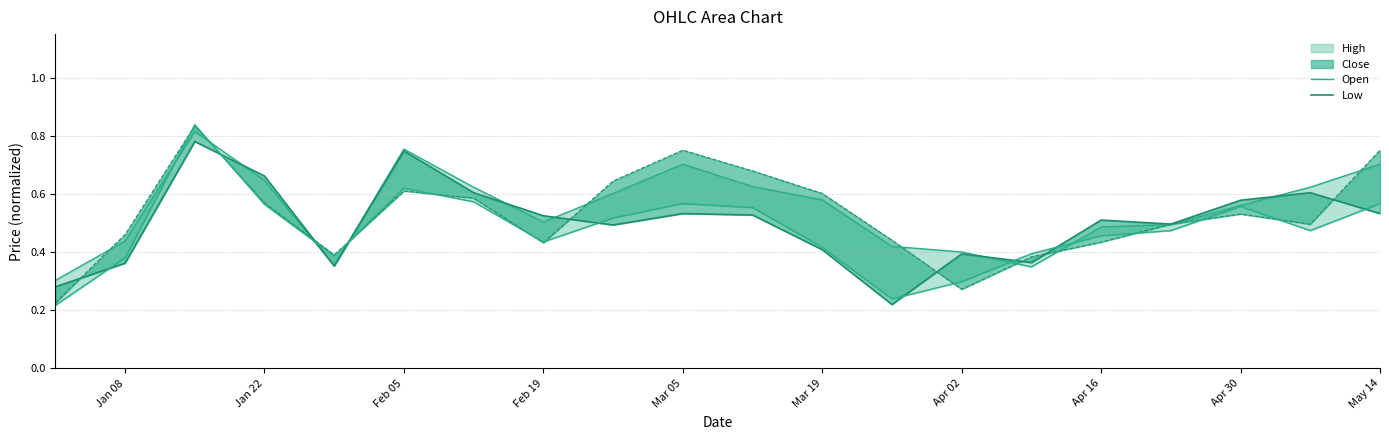

At which category is the sum across all series the highest?

Feb 05